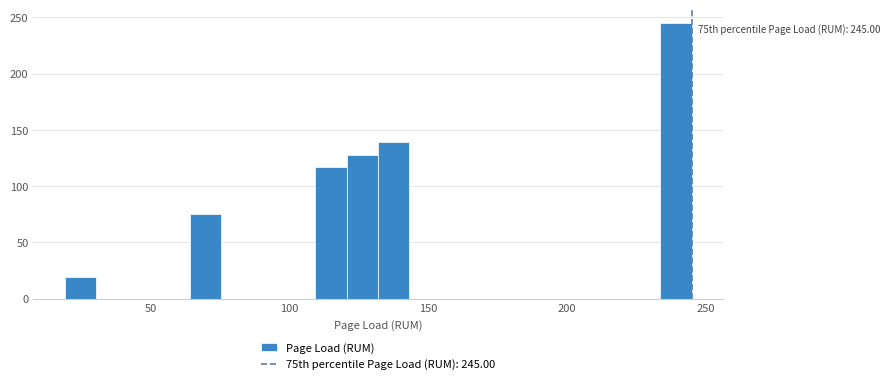

Around what value on the x-axis is the tallest bar? Give the approximate position of its centre, as read against the axis.

240